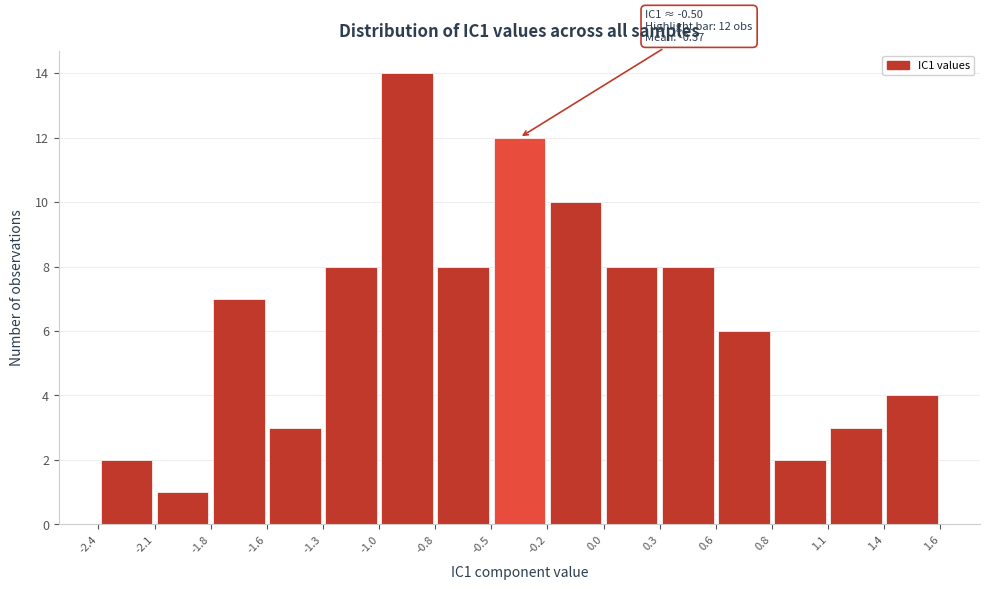

Over which range of the x-axis is the bar tallest?

-1.0 to -0.8